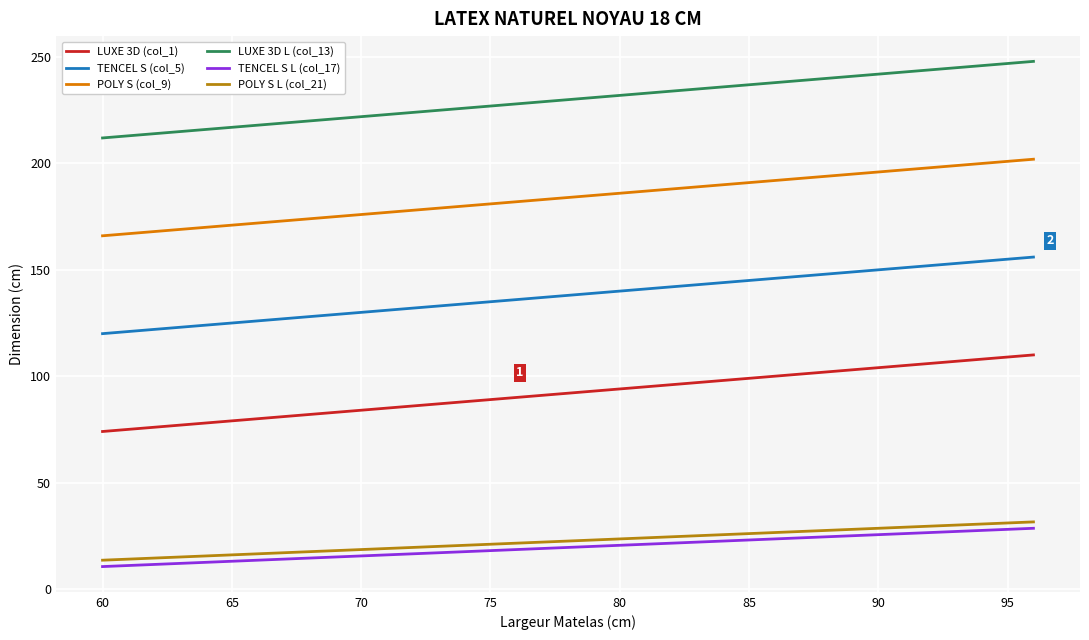

What is the difference between the maximum and minimum values in the LUXE 3D (col_1) series?

36.0